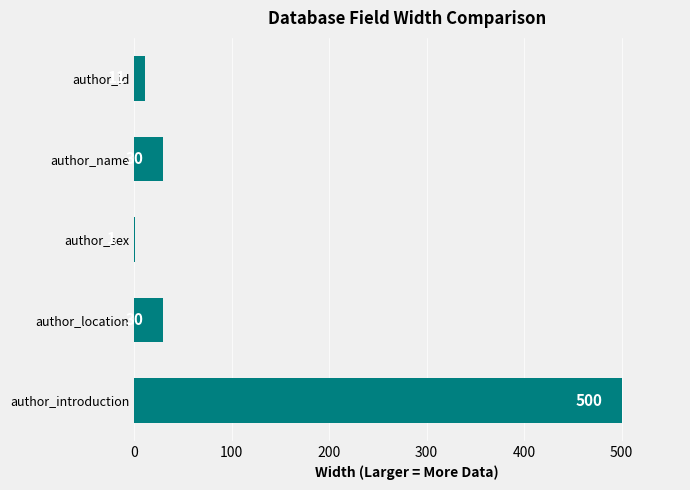

Read the value at author_name.

30